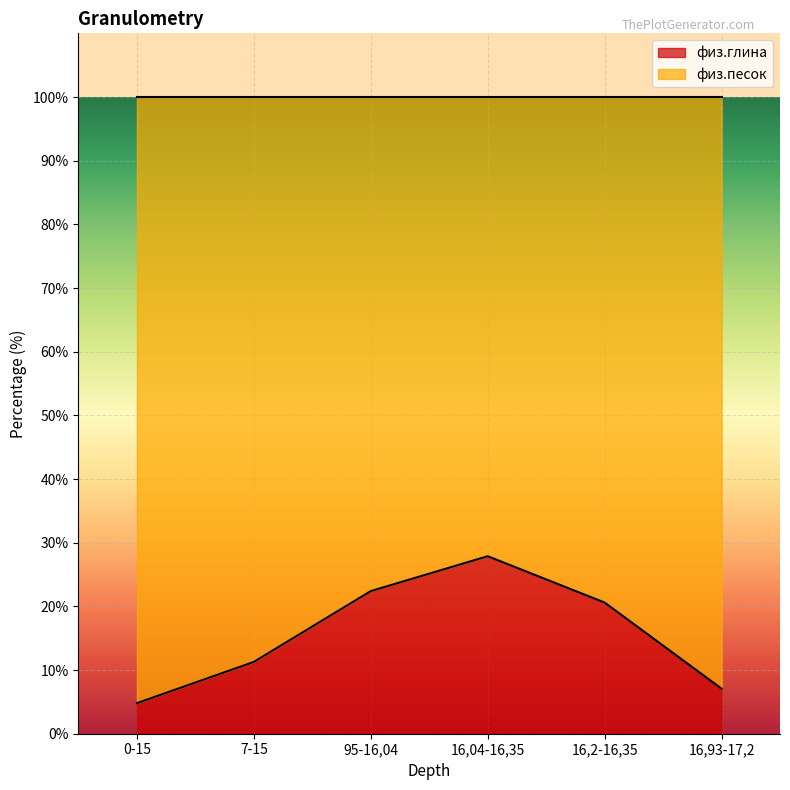

The value at 16,93-17,2 is 4.1. True or false?

False